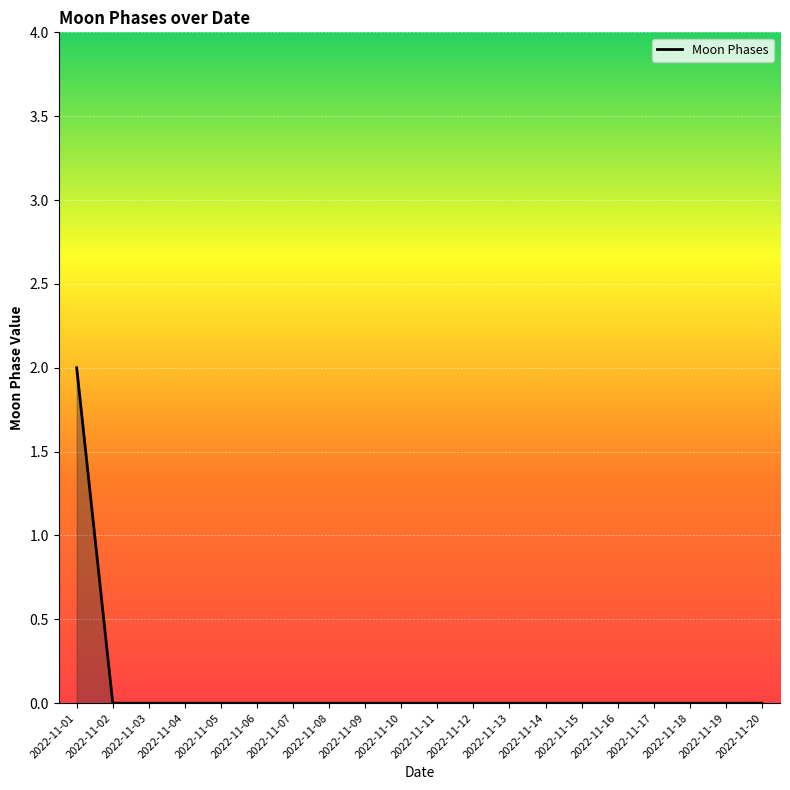

At which category does the chart reach its peak across all series?

2022-11-01